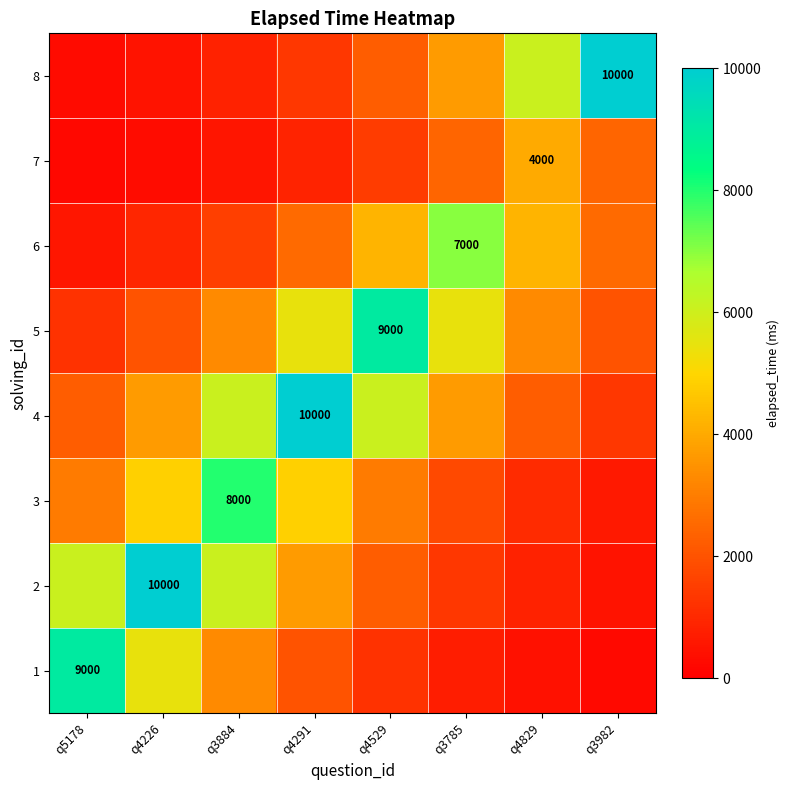

Read the 7 value at q4226.

328.3